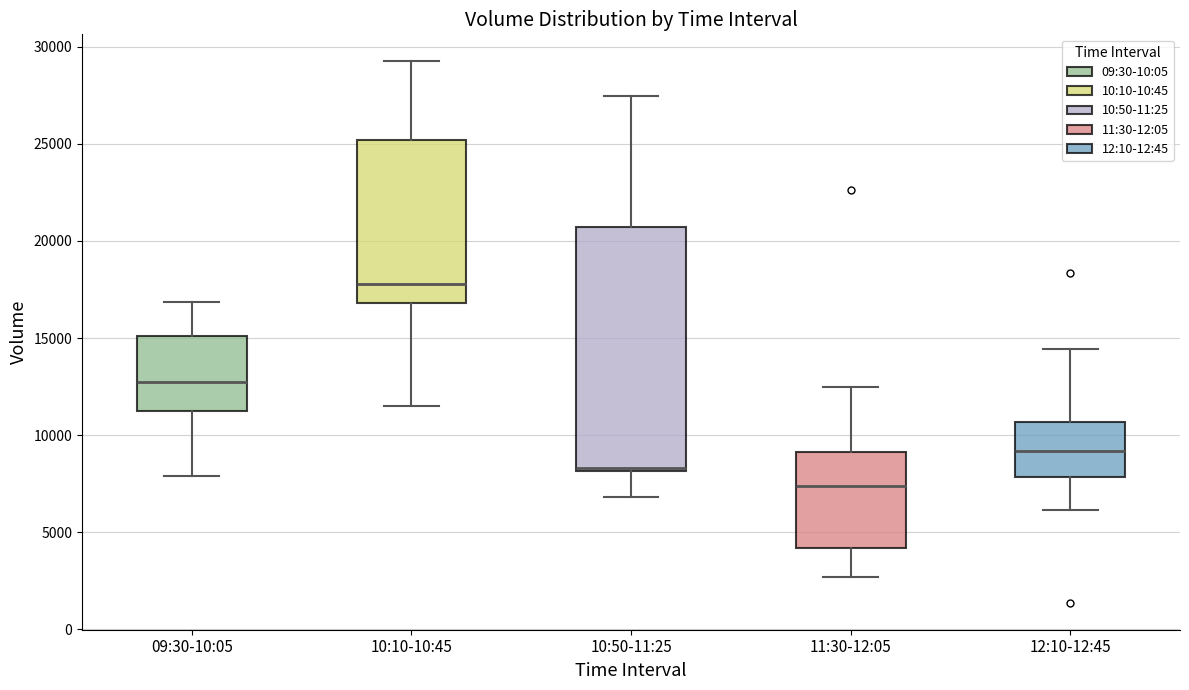

Where does the upper whisker of the box for 12:10-12:45 end on the y-axis? The values are not printed on the chart, so give them approximately, as read against the axis.

14500